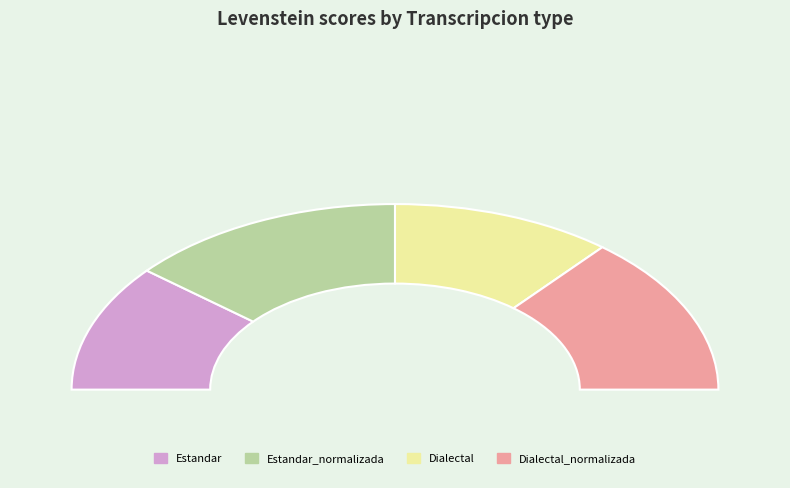

How many slices are in this pie chart?

4